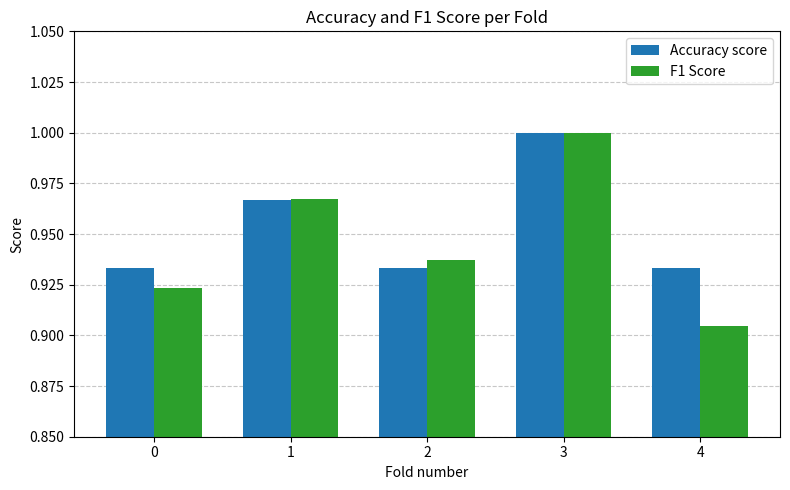

The F1 Score series shows 0.6 at 2. True or false?

False